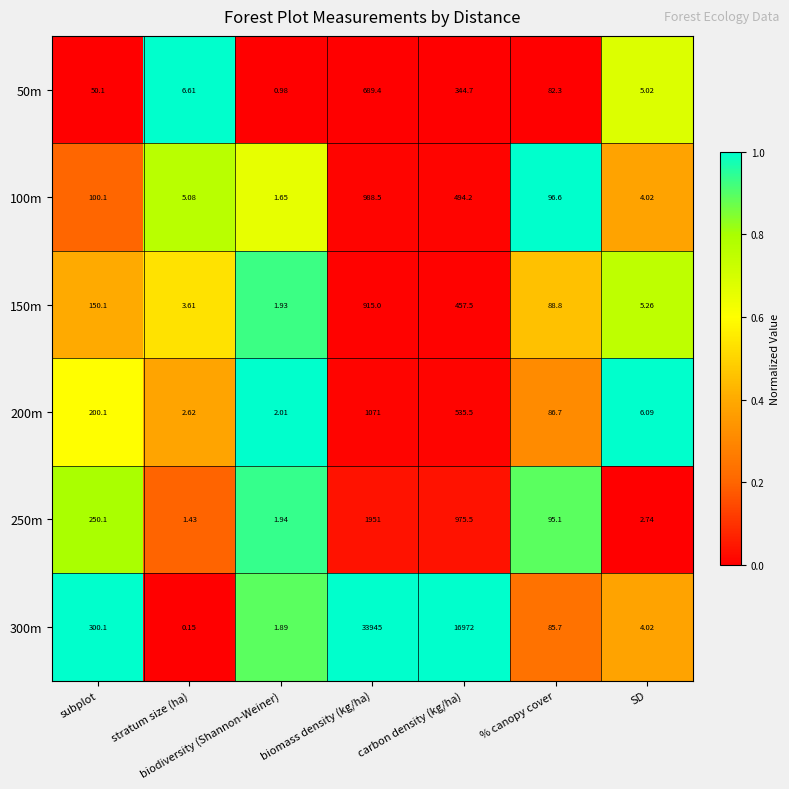

Which series has the widest spread of values?

300m